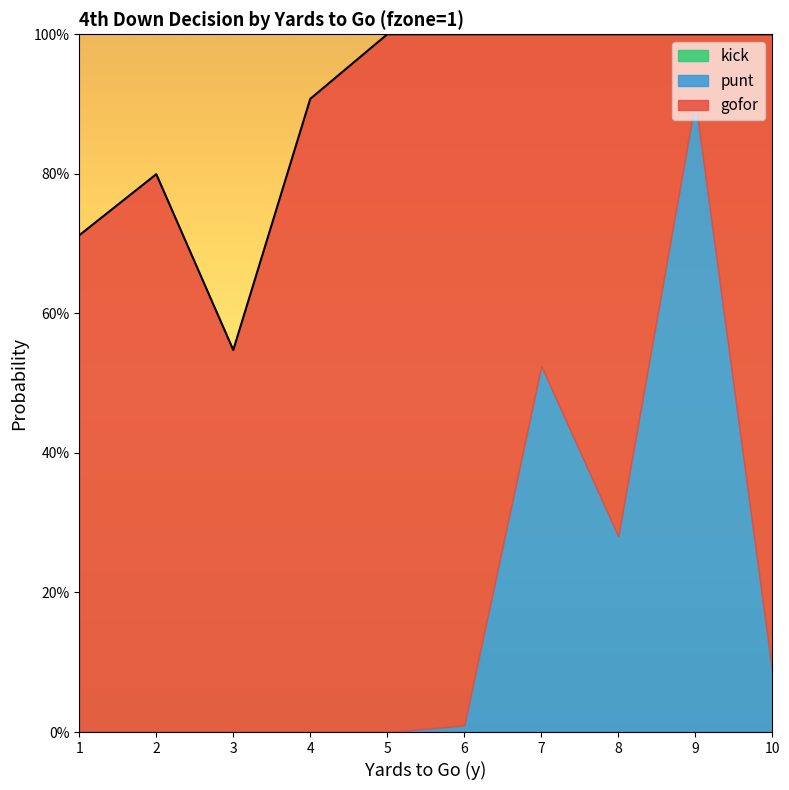

Which series has the widest spread of values?

gofor